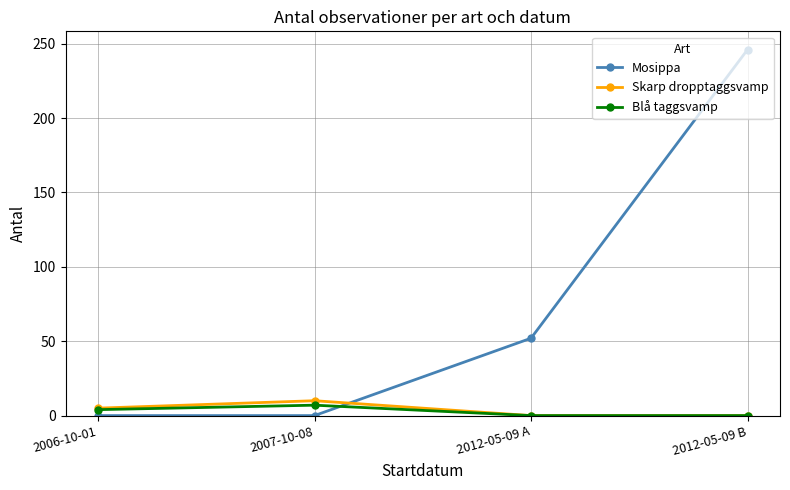

What is the label of the 4th point from the left?

2012-05-09 B